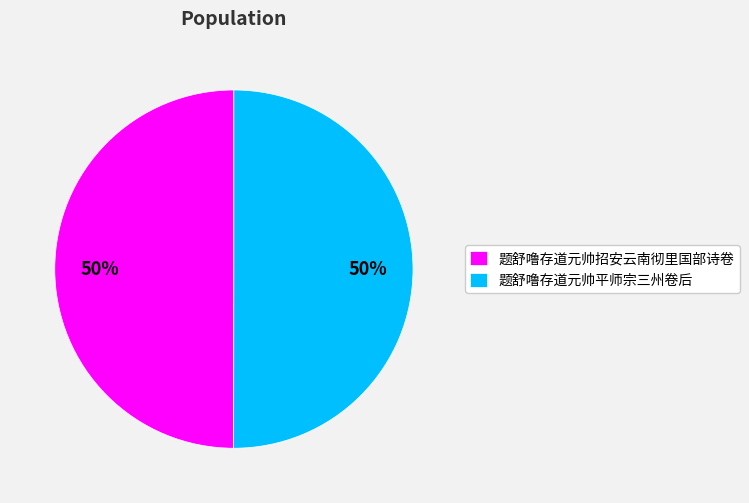

Approximately how many times larger is the value at 题舒噜存道元帅招安云南彻里国部诗卷 compared to 题舒噜存道元帅平师宗三州卷后?

1.0